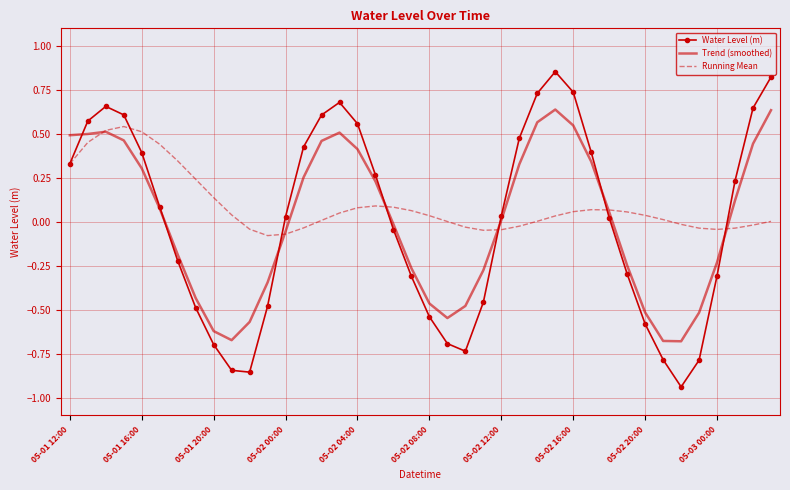

List the series in order of their peak value, highest first.

Water Level (m), Trend (smoothed), Running Mean